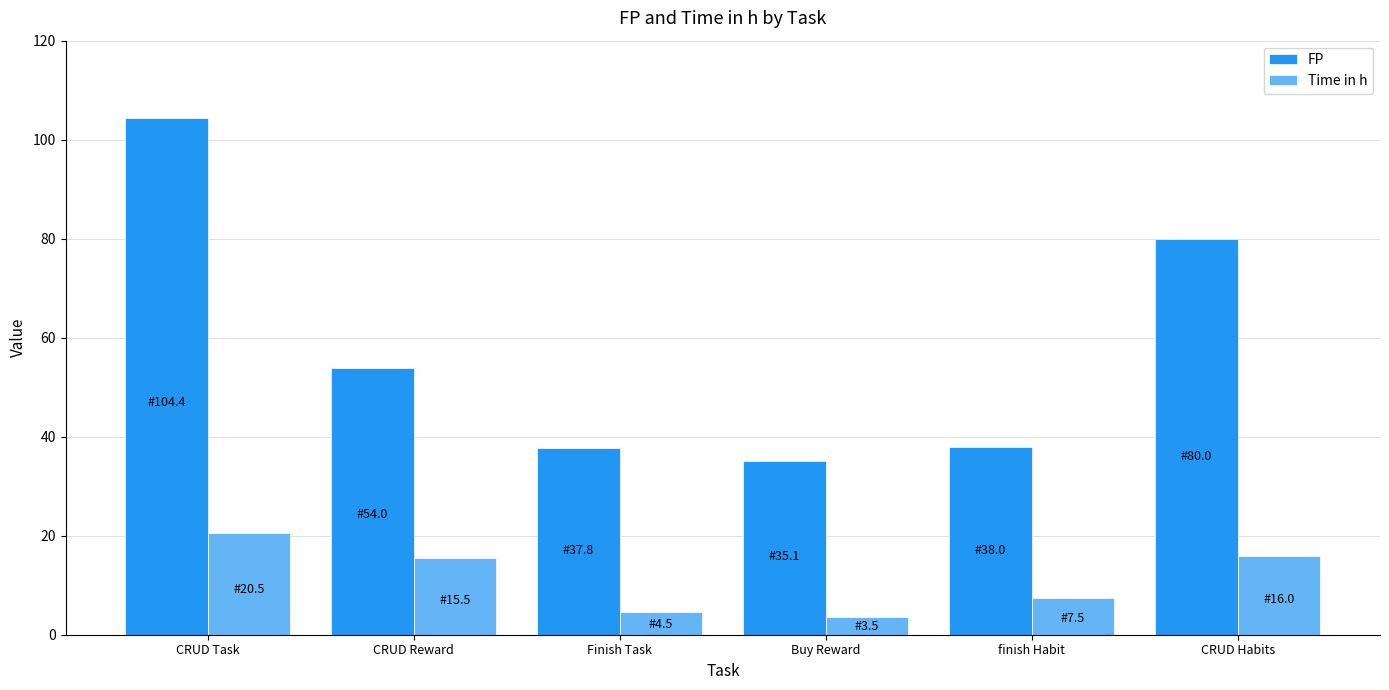

What are all the series names shown in the legend?

FP, Time in h